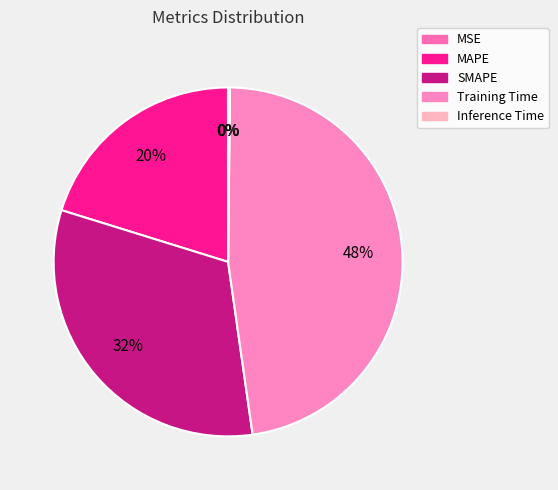

How many segments does this pie chart have?

5